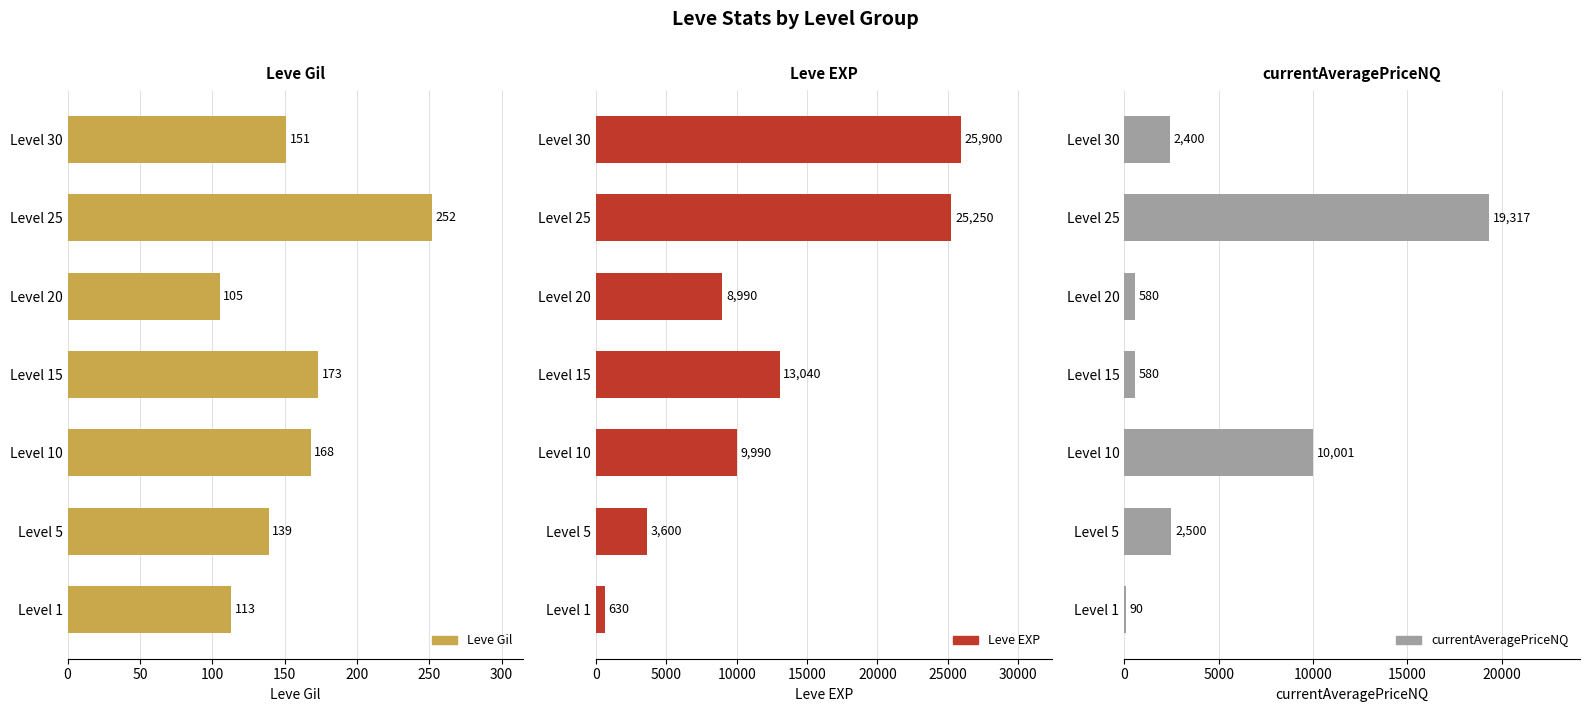

What is the difference between the highest and lowest values at Level 25?

24998.0